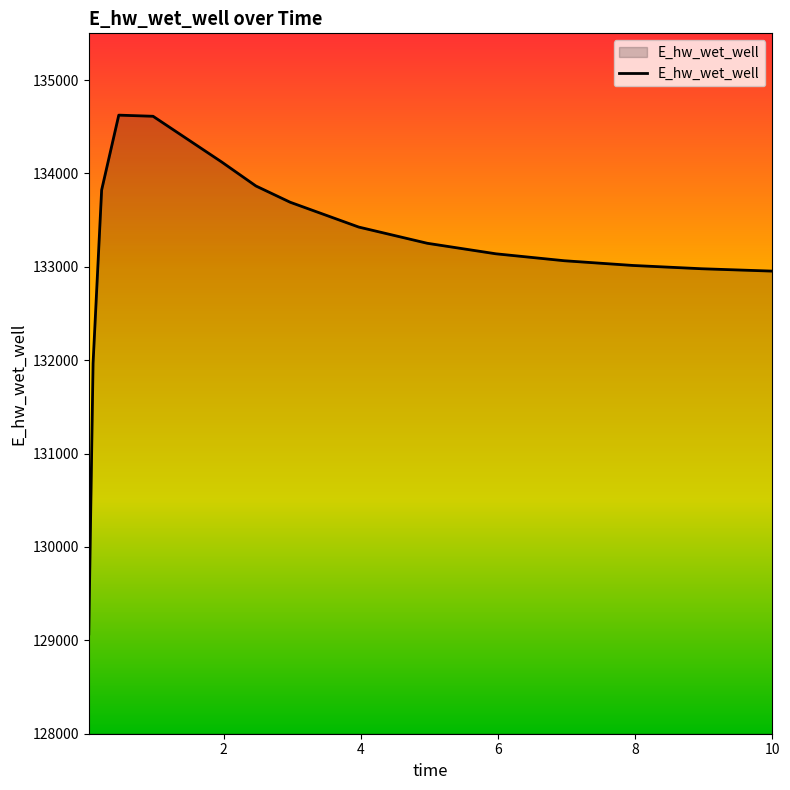

How many lines are shown in the chart?

1